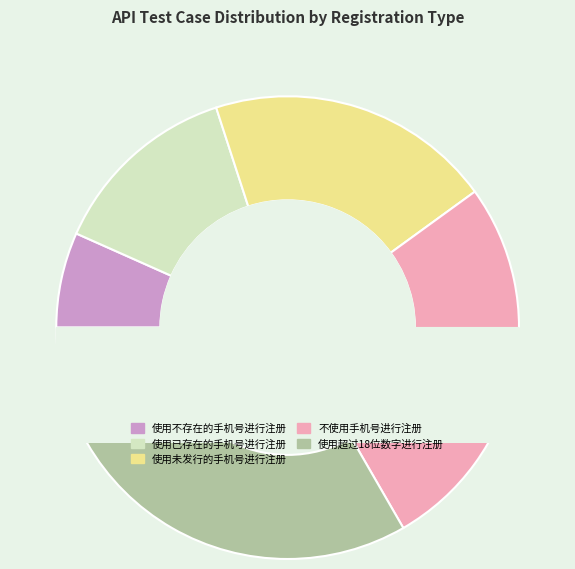

Which category has the smallest portion of the pie?

使用不存在的手机号进行注册